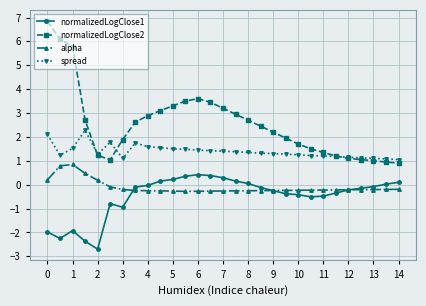

What is the sum of all normalizedLogClose2 values?

74.2